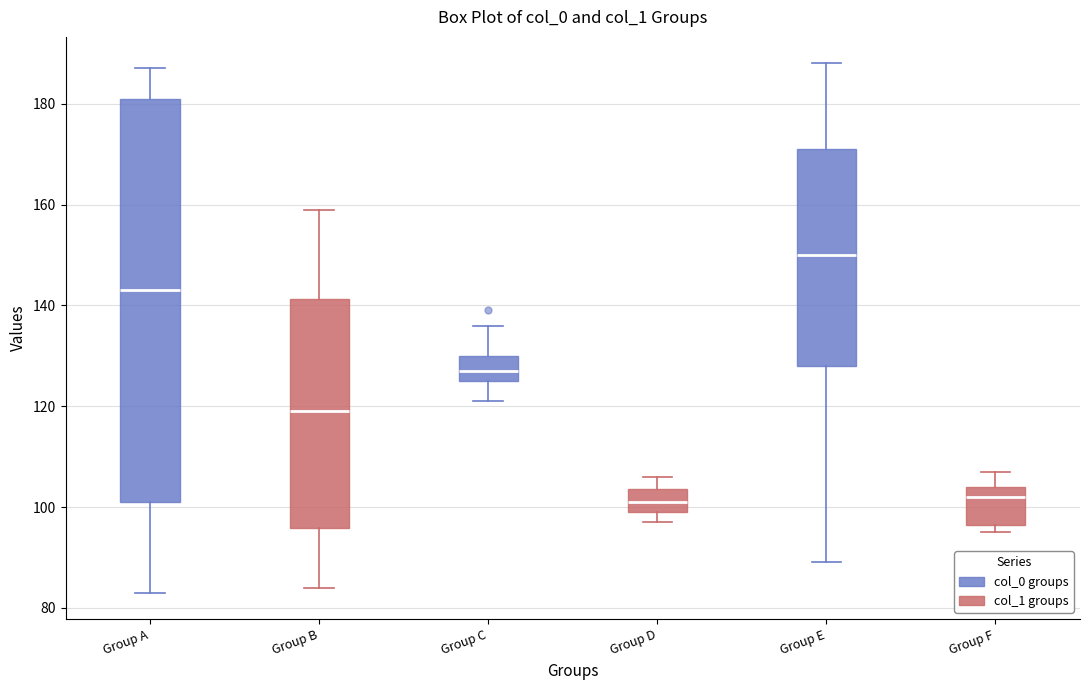

Reading left to right, transcribe this box plot: for each box, give where its median line is, the range the box spans, and where its two whiskers end, as read against the y-axis. The values are not printed on the chart, so give them approximately, as read against the axis.

Group A: median 144, box 102 to 182, whiskers 84 to 188
Group B: median 120, box 96 to 142, whiskers 84 to 160
Group C: median 128, box 126 to 130, whiskers 122 to 136
Group D: median 102, box 100 to 104, whiskers 98 to 106
Group E: median 150, box 128 to 172, whiskers 90 to 188
Group F: median 102, box 96 to 104, whiskers 96 (just below the box's lower edge) to 108